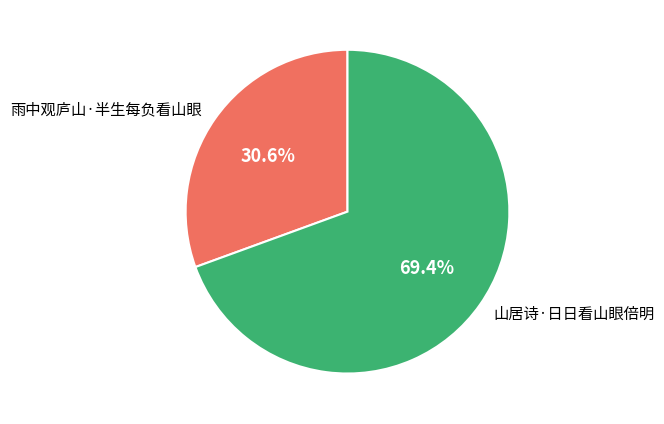

What is the majority slice?

山居诗·日日看山眼倍明